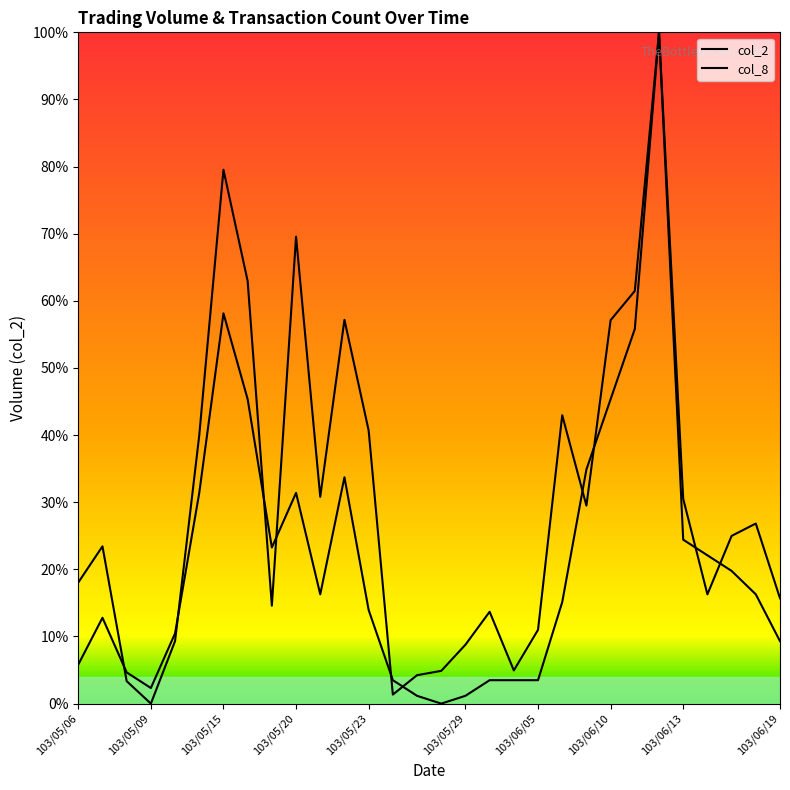

Does the chart display data point markers on the line(s)?

No